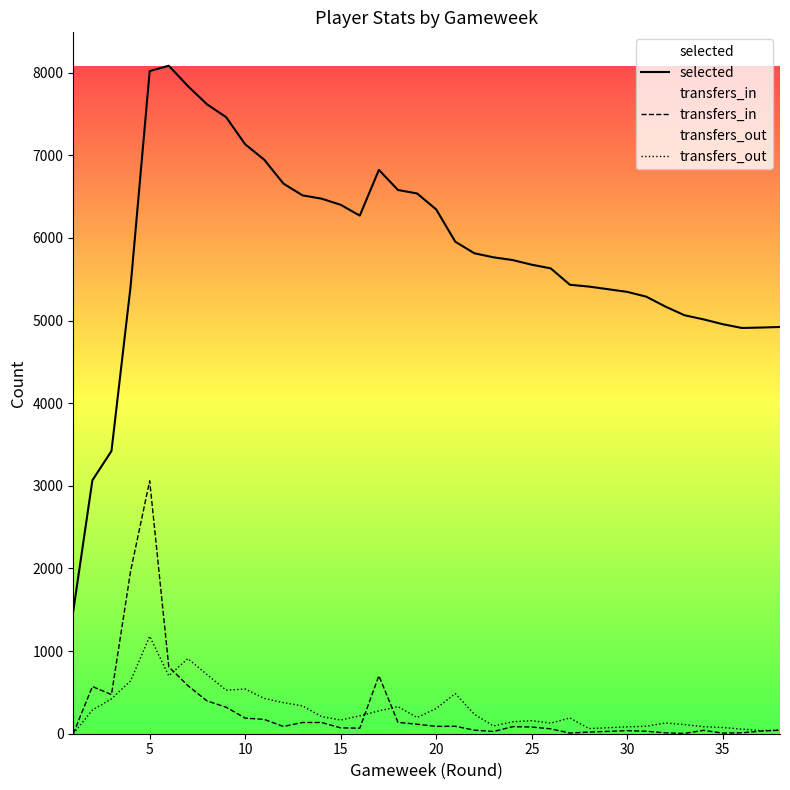

In transfers_out, how many points are higher than both neighbors (excluding endpoints)?

8